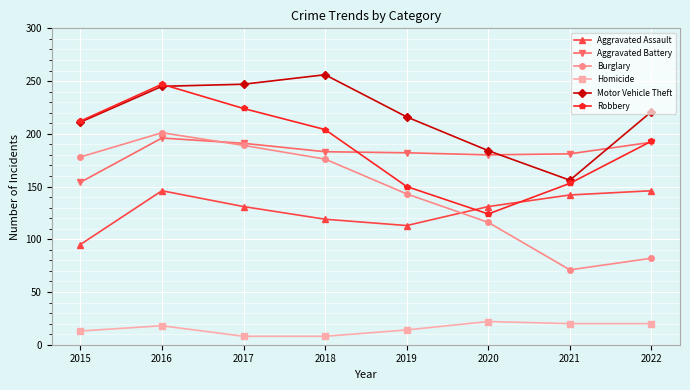

Does the chart have visible grid lines?

Yes